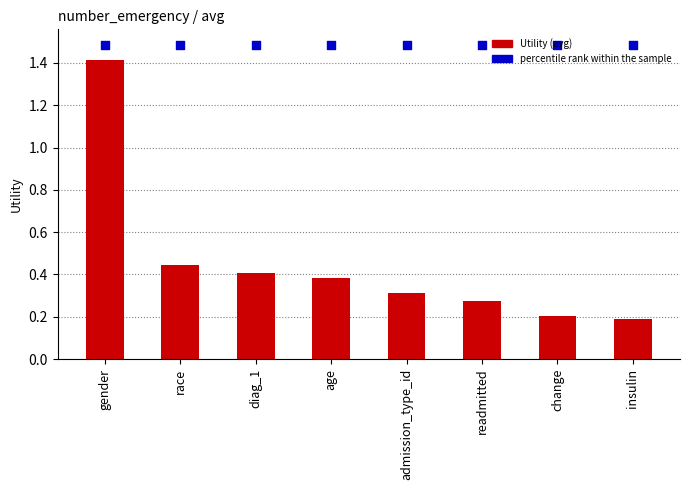

At which category is the sum across all series the highest?

gender